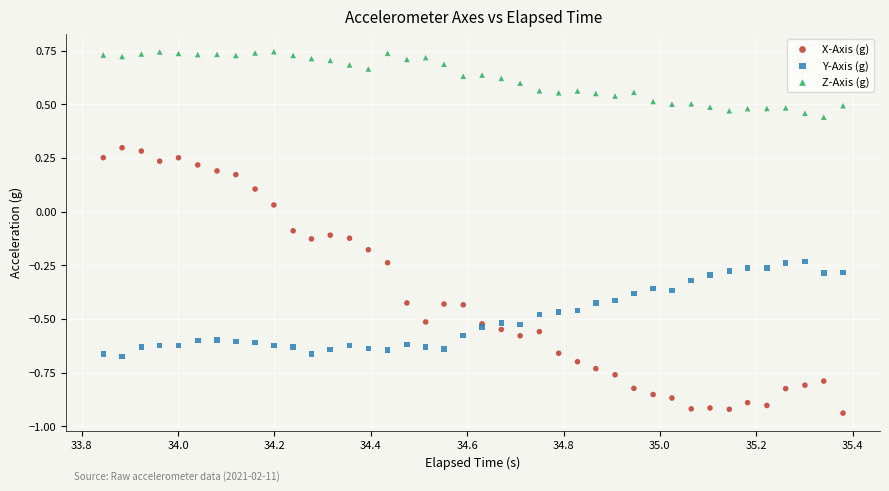

Which series has the widest spread of Y values?

X-Axis (g)